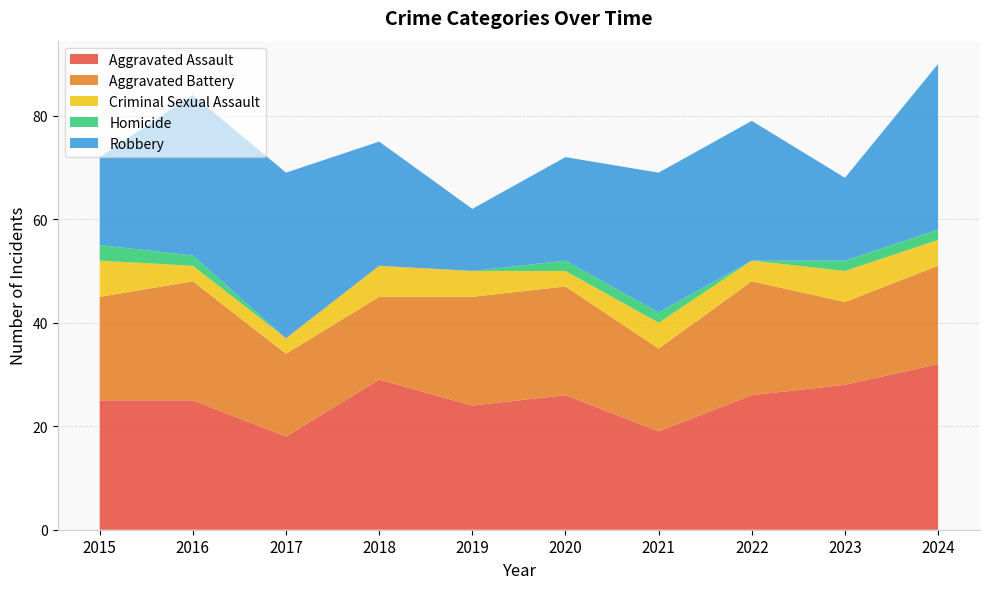

Reading left to right, list all the values displayed in this chart.

Aggravated Assault: 2015=25	2016=25	2017=18	2018=29	2019=24	2020=26	2021=19	2022=26	2023=28	2024=32
Aggravated Battery: 2015=20	2016=23	2017=16	2018=16	2019=21	2020=21	2021=16	2022=22	2023=16	2024=19
Criminal Sexual Assault: 2015=7	2016=3	2017=3	2018=6	2019=5	2020=3	2021=5	2022=4	2023=6	2024=5
Homicide: 2015=3	2016=2	2017=0	2018=0	2019=0	2020=2	2021=2	2022=0	2023=2	2024=2
Robbery: 2015=17	2016=31	2017=32	2018=24	2019=12	2020=20	2021=27	2022=27	2023=16	2024=32